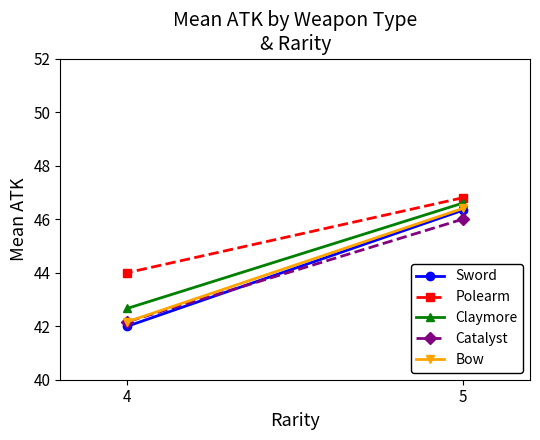

Between 5 and 4, which series saw the biggest shift?

Sword